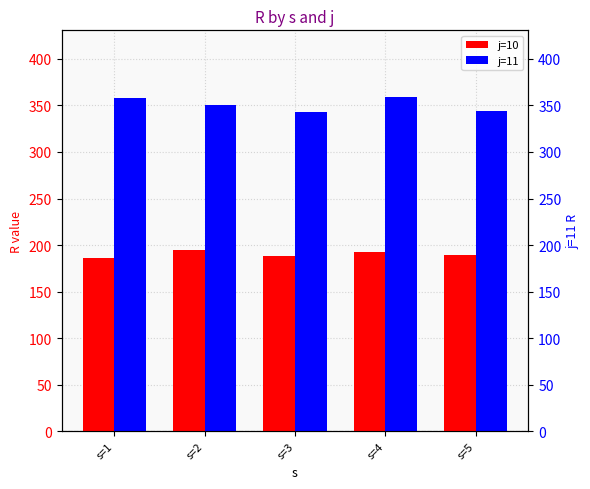

How many categories are shown in the chart?

5